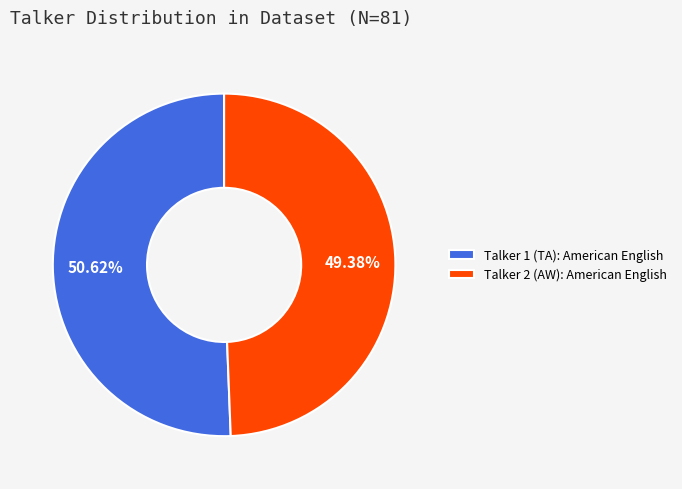

Does any single category account for the majority?

Yes